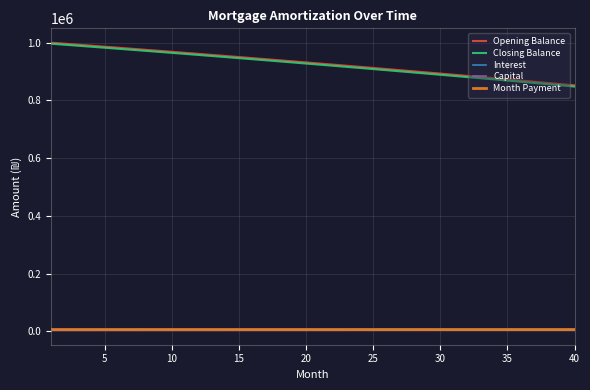

Which series has the widest spread of values?

Closing Balance